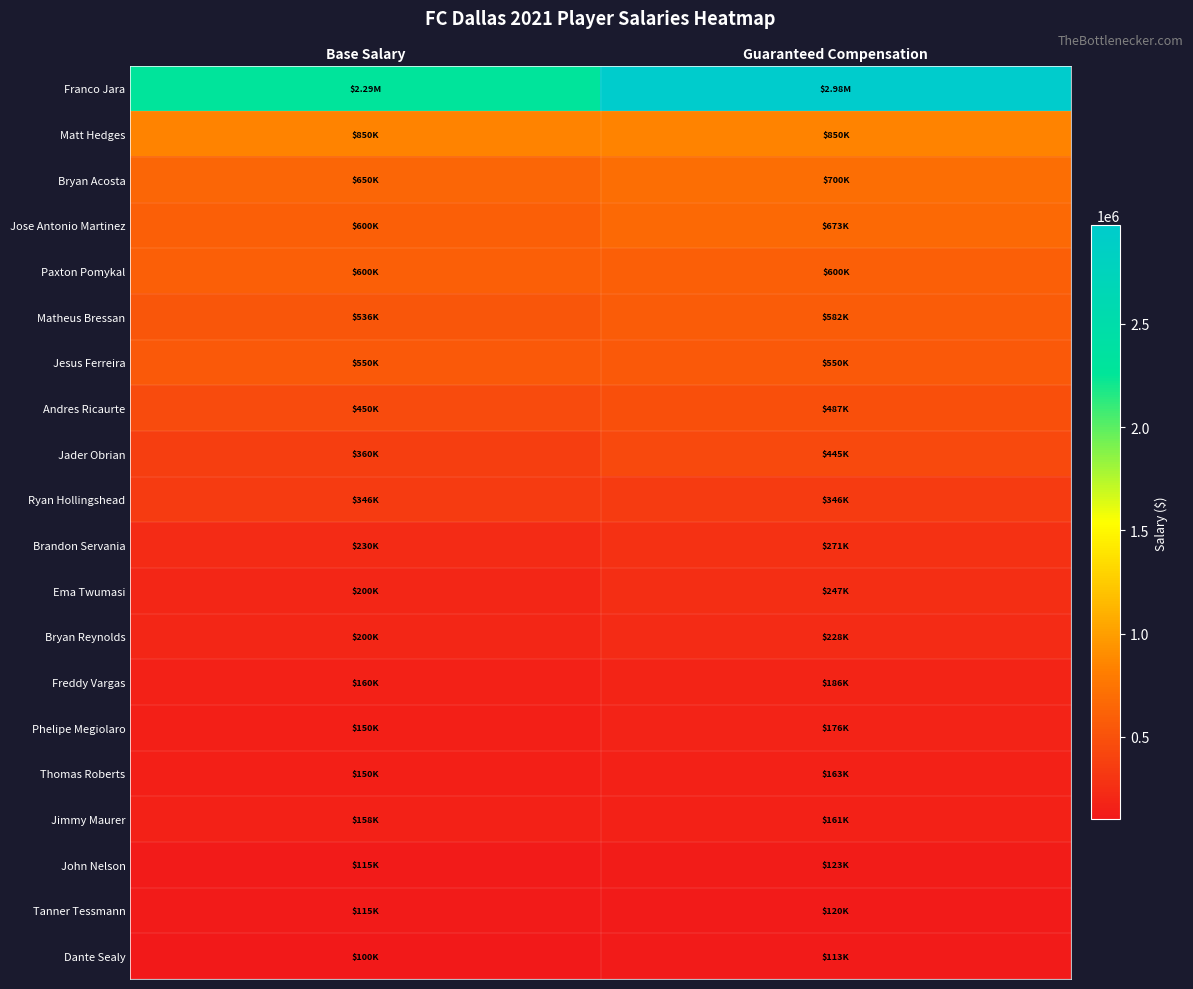

At which category does the chart reach its peak across all series?

Guaranteed Compensation